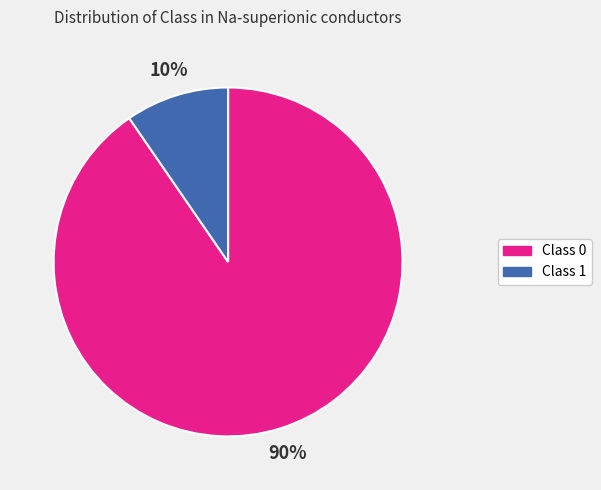

Is it true that Class 0 is 90% of the pie?

True